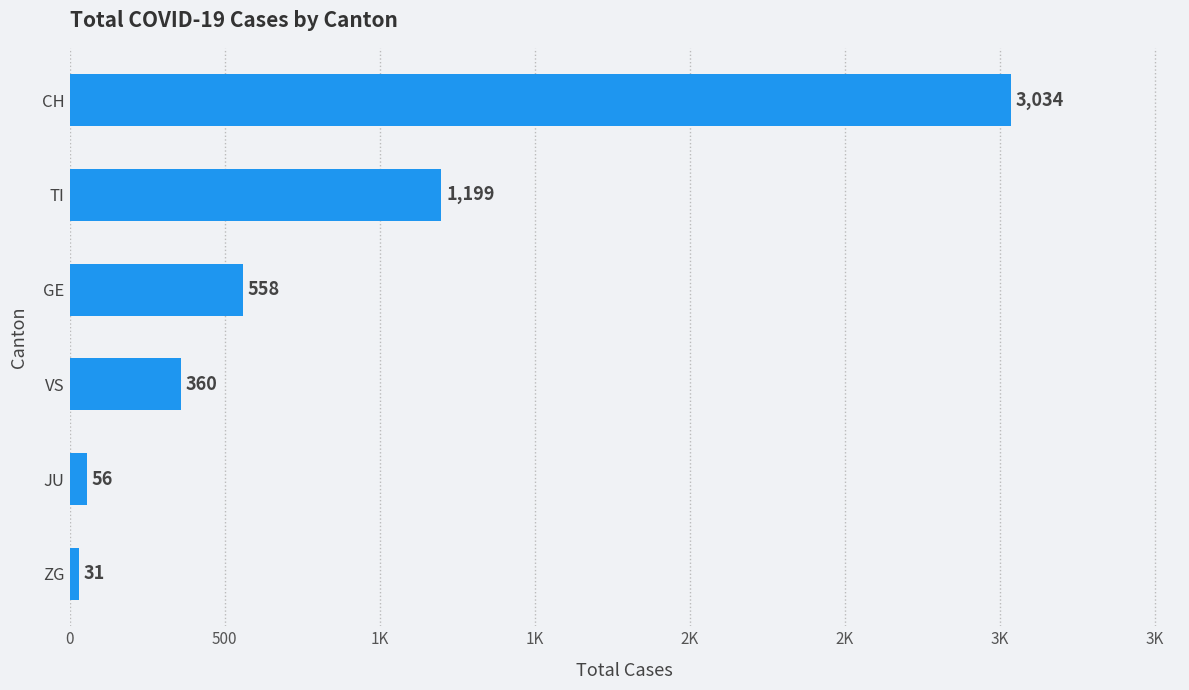

What is the sum of all values?

5238